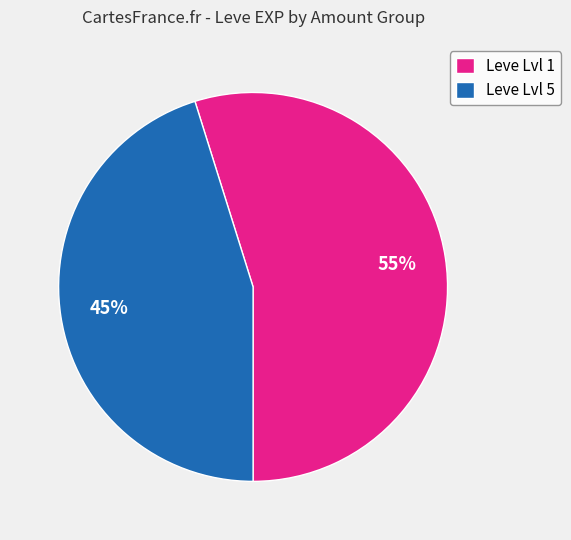

To the nearest percent, what is the difference between the largest and smallest slice percentages?

10%